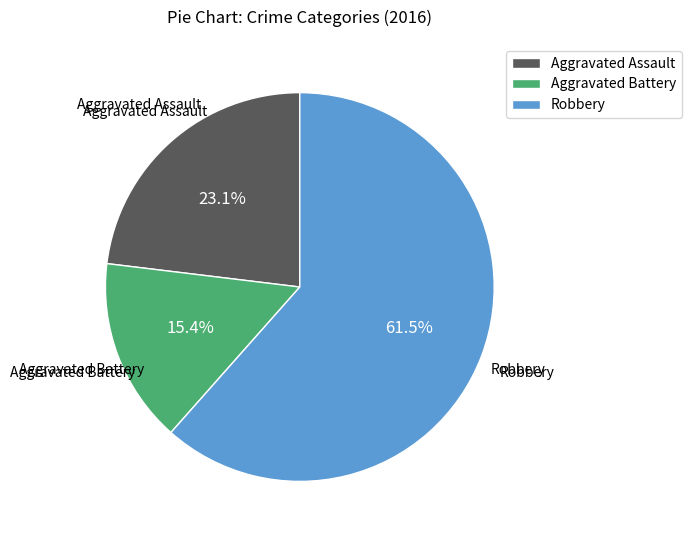

What is the largest slice in the pie chart?

Robbery